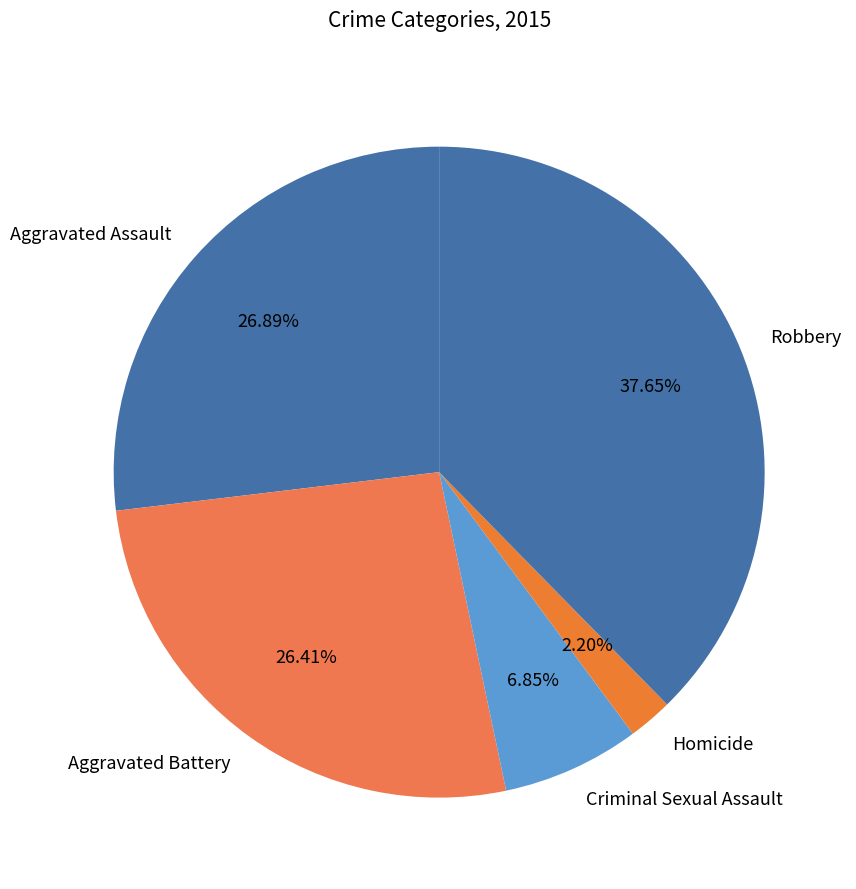

Is there a majority slice in this chart?

No